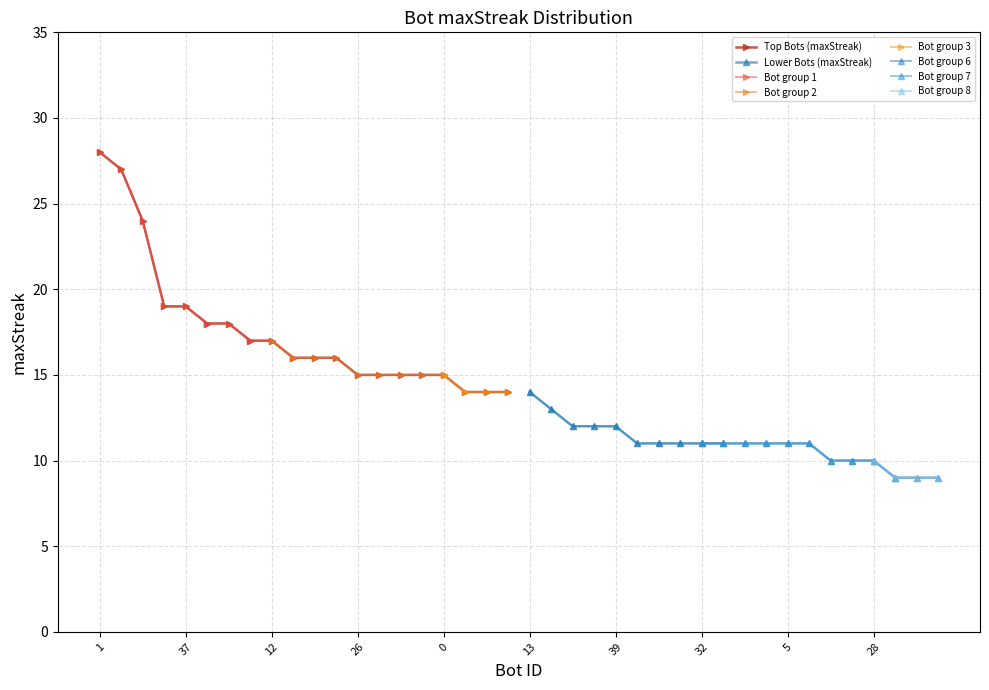

Reading right to left, extract all data points from this chart.

9	9	9	10	10	10	11	11	11	11	11	11	11	11	11	12	12	12	13	14	14	14	14	15	15	15	15	15	16	16	16	17	17	18	18	19	19	24	27	28